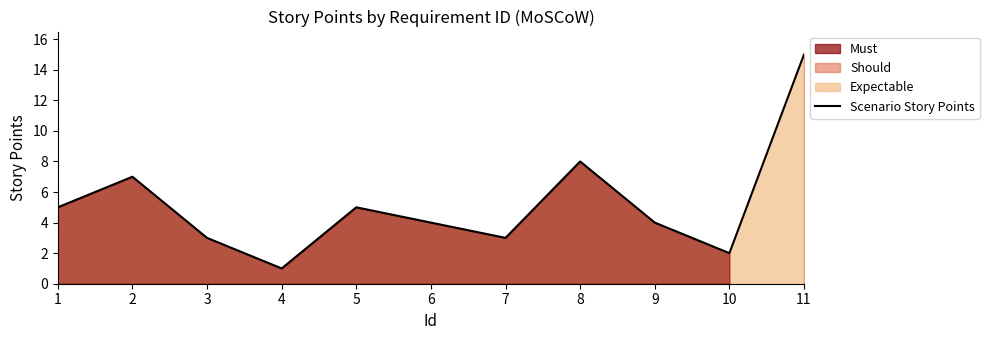

What is the smallest value displayed?

1